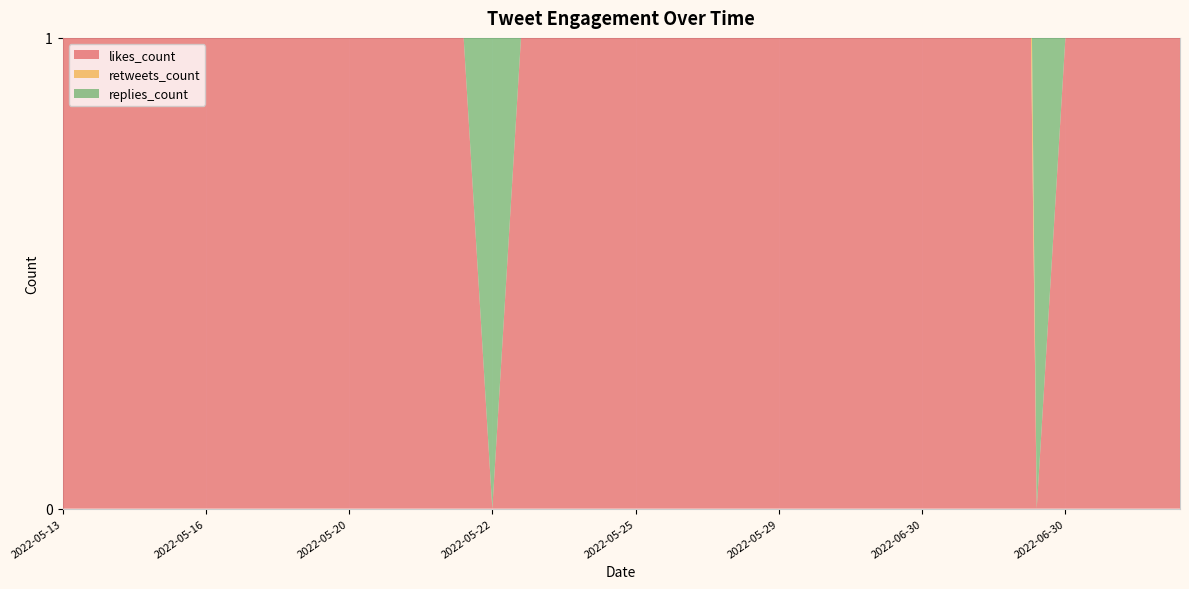

Reading left to right, transcribe all the data shown in this chart.

likes_count: 1	3	2	2	3	4	5	4	5	1	4	3	3	1	1	0	1	5	7	4	2	2	4	2	4	5	1	1	1	2	1	2	4	5	0	1	2	3	1	14
retweets_count: 0	0	0	0	0	0	1	1	1	0	0	0	0	0	0	0	0	0	1	0	0	0	0	0	0	0	0	0	0	0	1	0	0	1	0	0	0	1	0	1
replies_count: 0	1	0	1	0	0	0	1	1	0	0	0	0	0	0	1	1	0	0	0	0	1	0	0	1	1	0	0	2	0	0	0	0	1	2	0	0	0	6	0